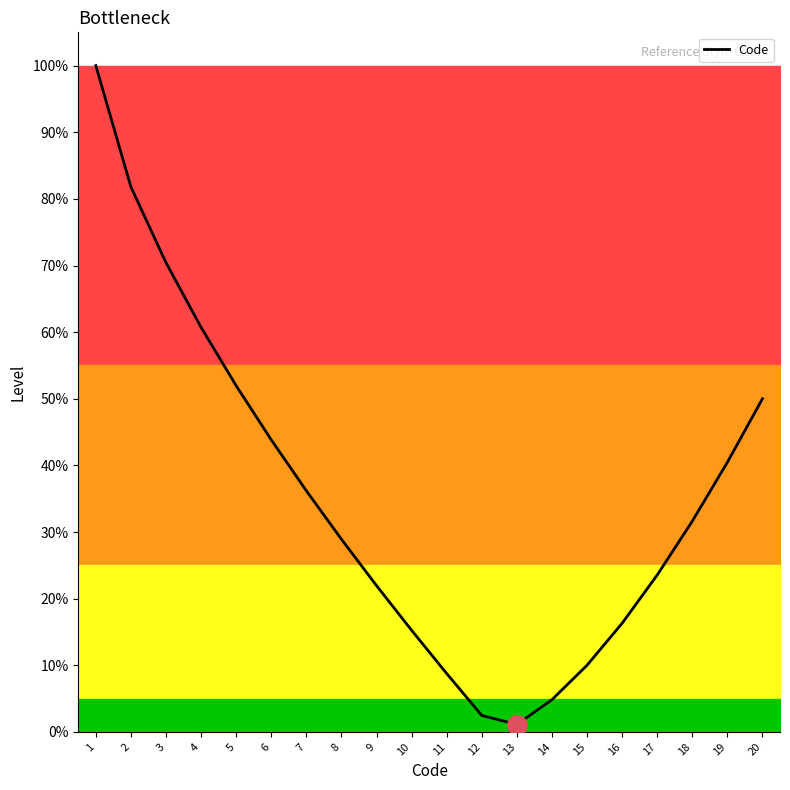

What is the change in value from 8 to 14?

-0.2